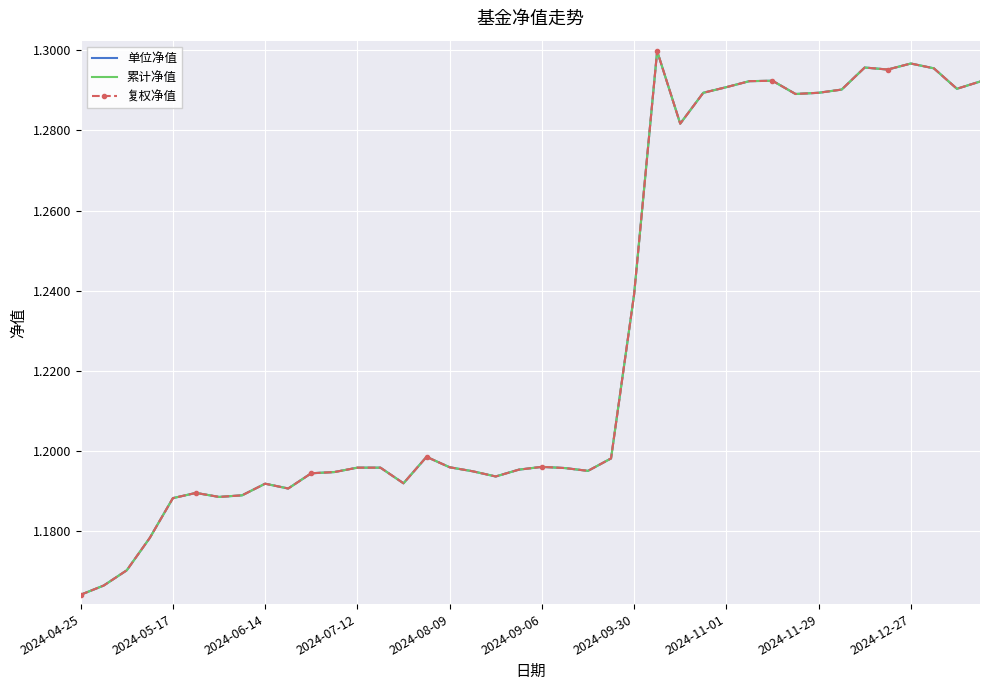

True or false: 累计净值 and 单位净值 cross at least once.

False